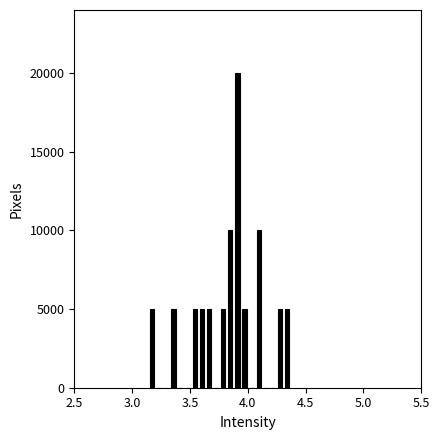

Around what value on the x-axis is the tallest bar? Give the approximate position of its centre, as read against the axis.

3.90